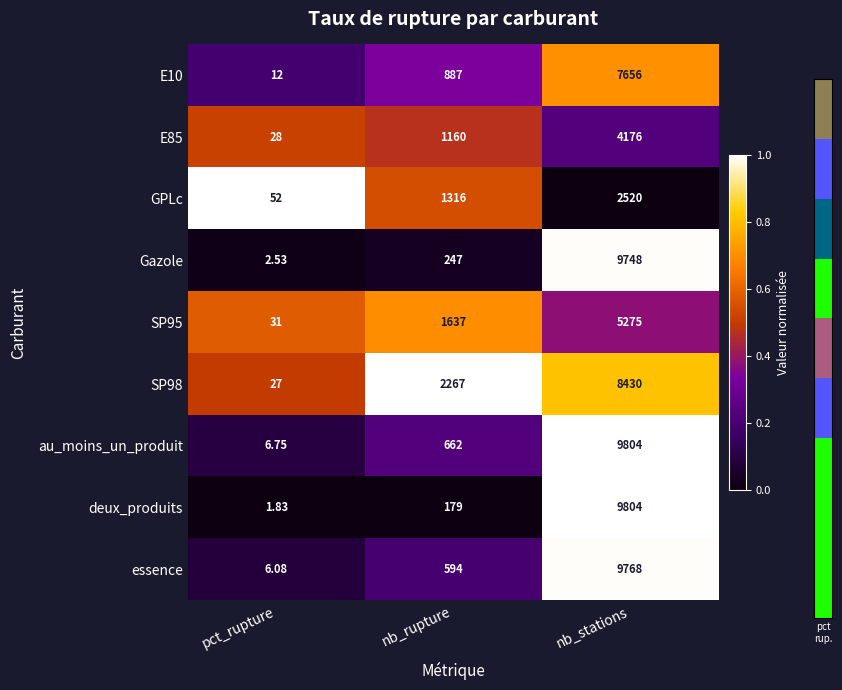

Which series has the widest spread of values?

deux_produits